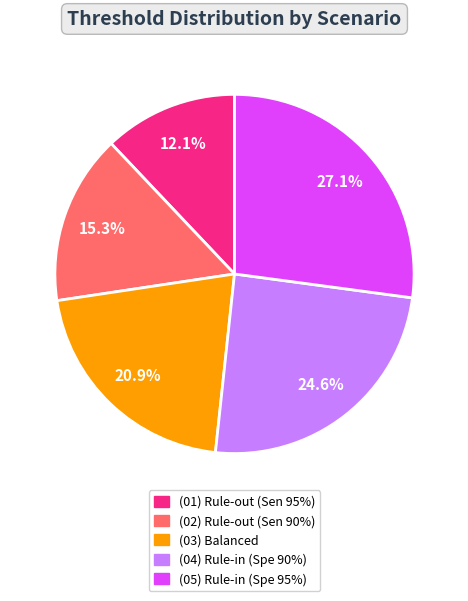

How many segments does this pie chart have?

5